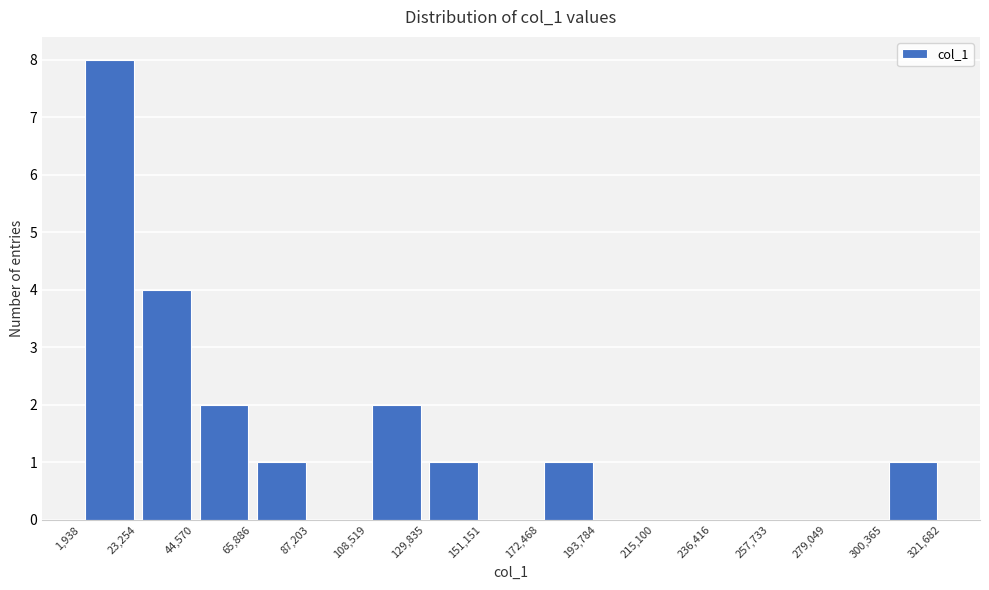

Reading left to right, transcribe this chart: for each bar, give the range it covers on the x-axis and its height. The values are not printed on the chart, so give them approximately, as read against the axis.

1,938 to 23,254: 8
23,254 to 44,570: 4
44,570 to 65,886: 2
65,886 to 87,203: 1
87,203 to 108,519: 0
108,519 to 129,835: 2
129,835 to 151,151: 1
151,151 to 172,468: 0
172,468 to 193,784: 1
193,784 to 215,100: 0
215,100 to 236,416: 0
236,416 to 257,733: 0
257,733 to 279,049: 0
279,049 to 300,365: 0
300,365 to 321,682: 1